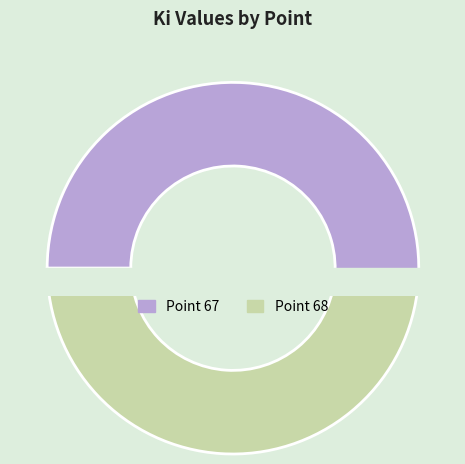

Does Point 68 account for over 50% of the chart?

No